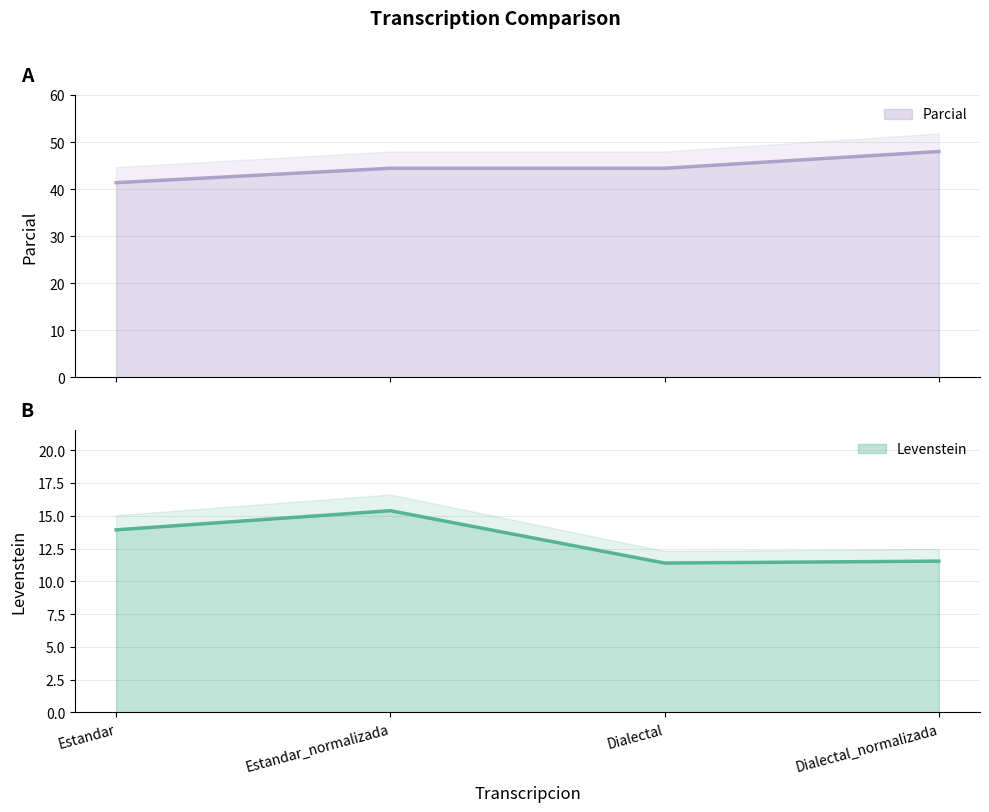

True or false: Levenstein and Parcial intersect in this chart.

False